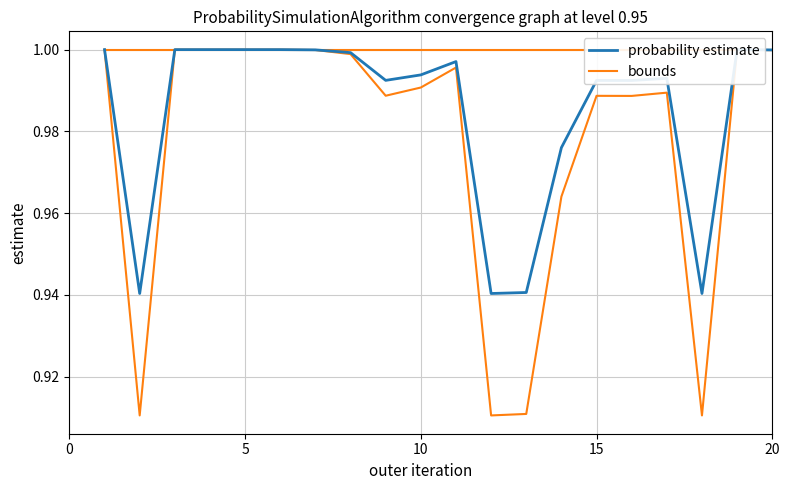

What is the difference between the maximum and minimum values in the probability estimate series?

0.1